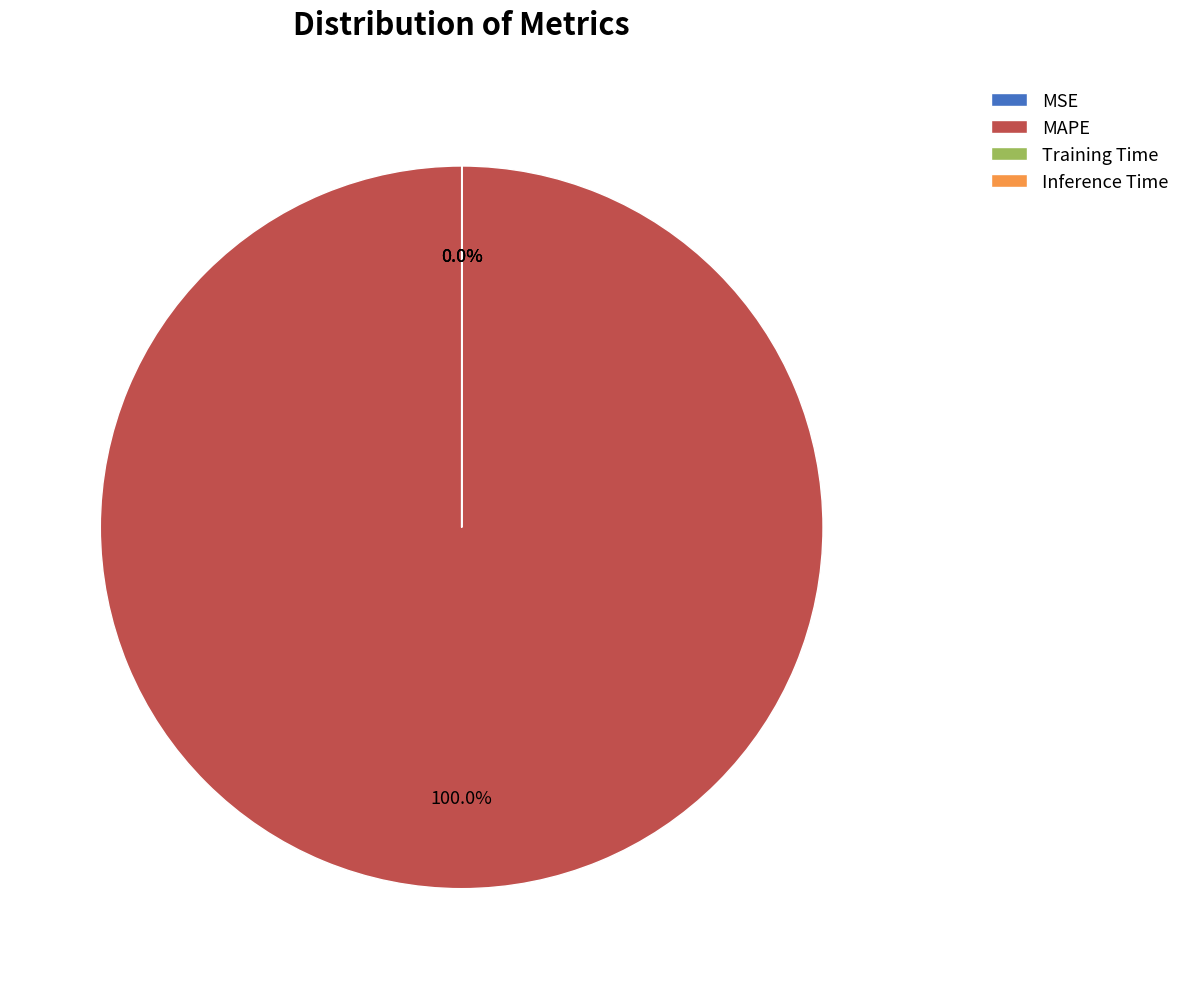

Which category has the smallest portion of the pie?

MSE